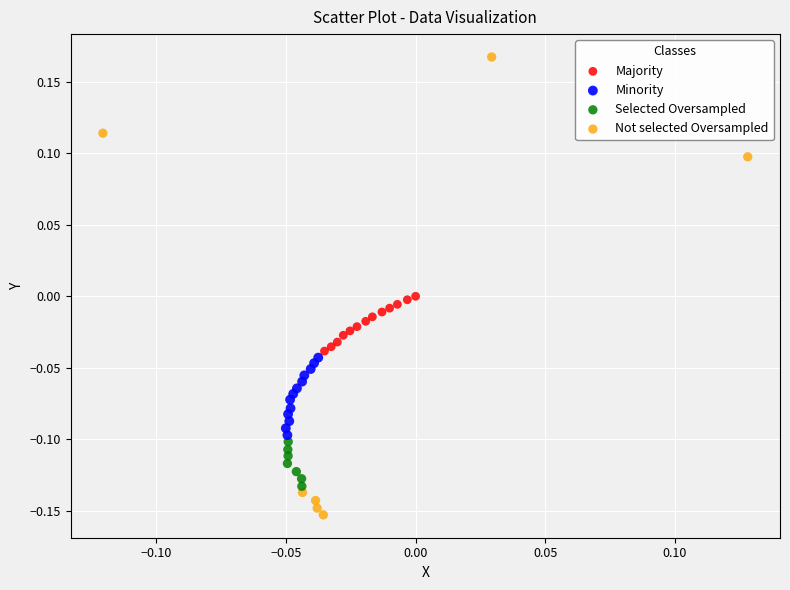

Which series reaches the minimum Y coordinate?

Not selected Oversampled